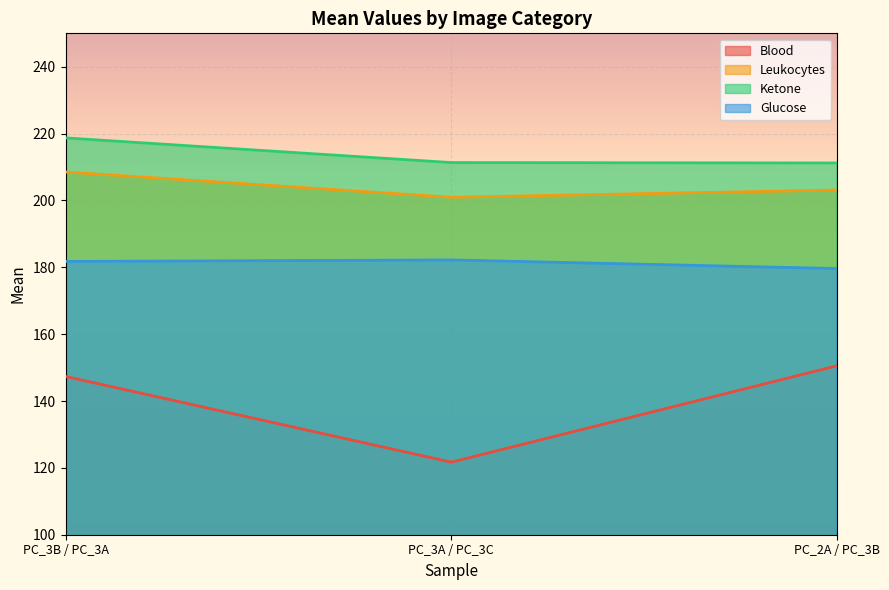

What are all the series names shown in the legend?

Blood, Leukocytes, Ketone, Glucose